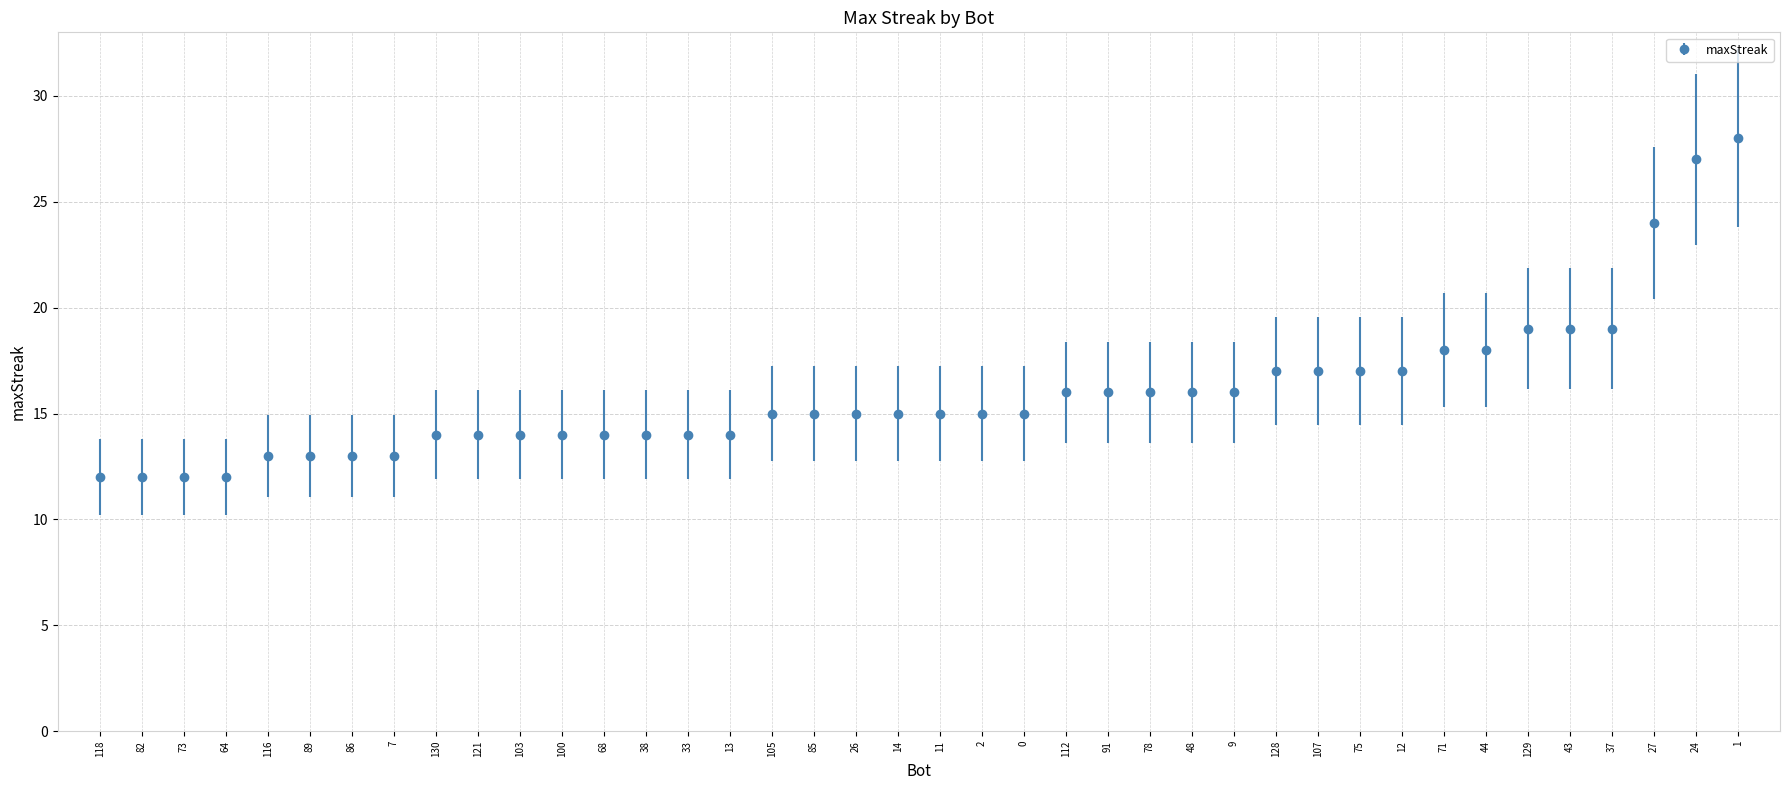

What is the greatest value displayed?

28